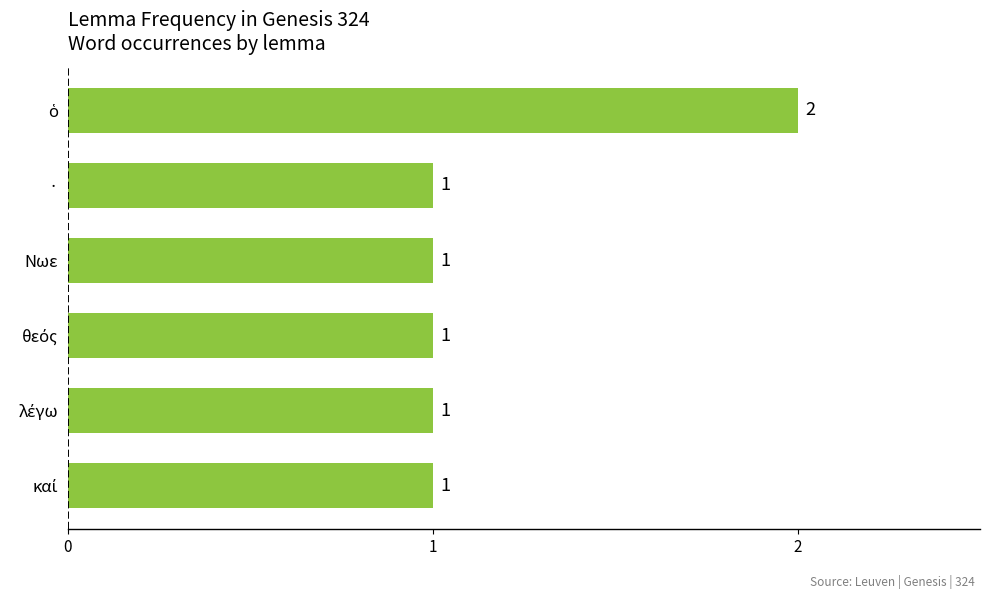

What is the sum of all values?

7